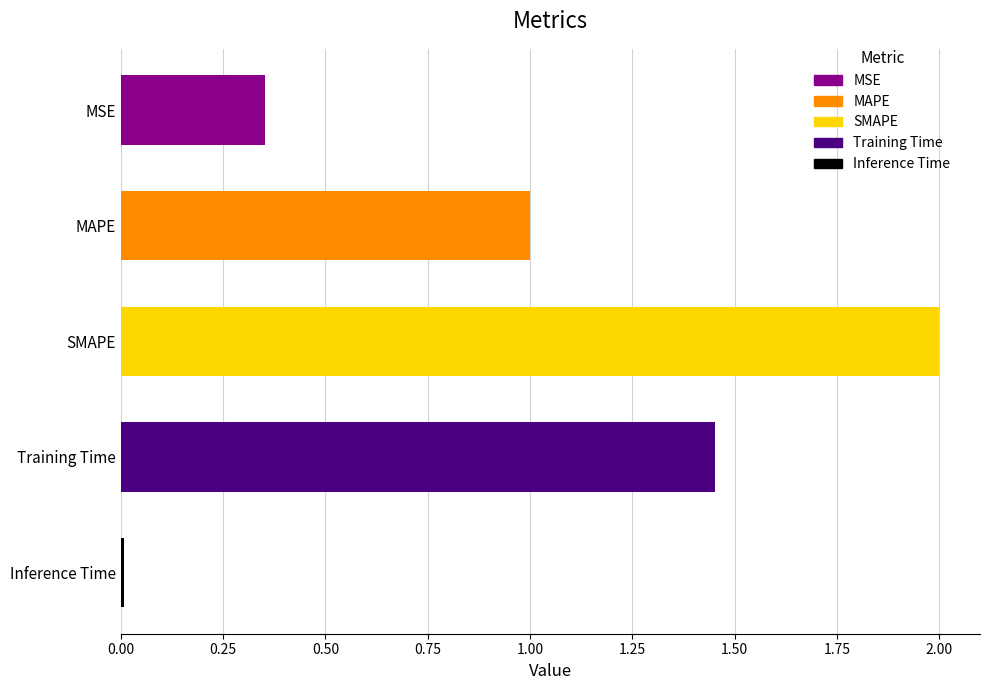

What position from the bottom is MSE?

5